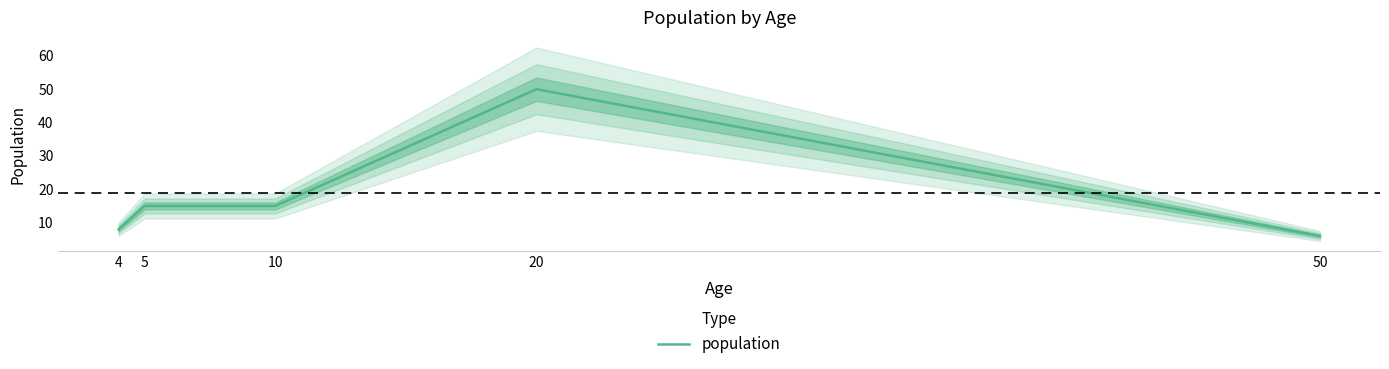

Rank the categories by value from highest to lowest.

20, 5, 10, 4, 50